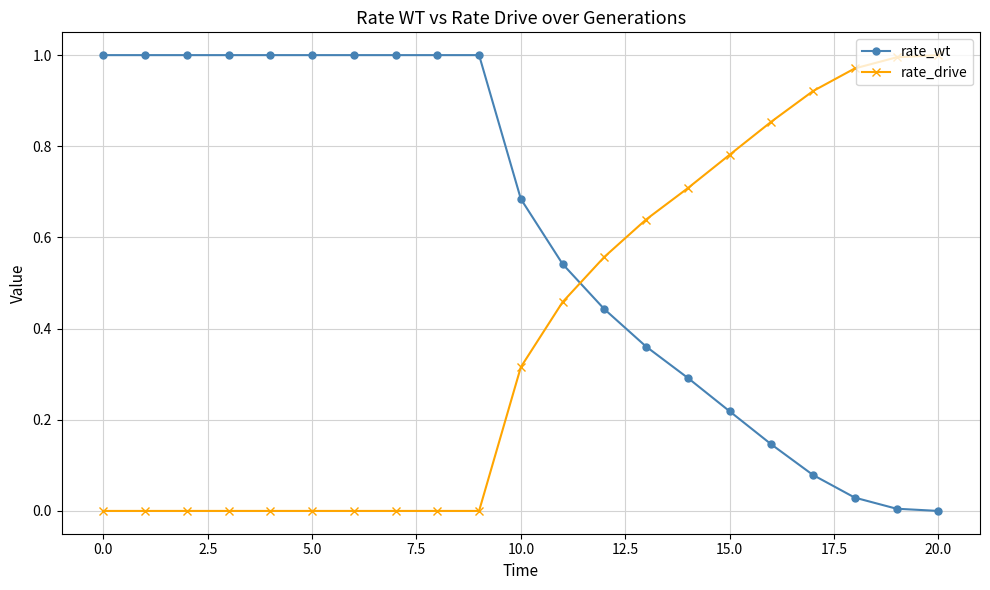

What is the sum of all rate_drive values?

8.2